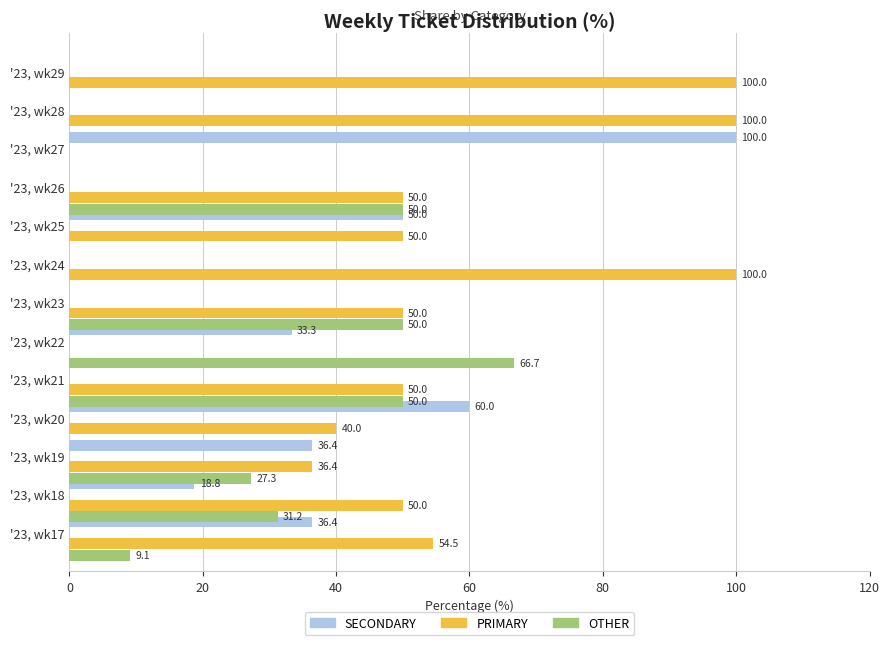

At how many categories does at least one series exceed 97?

4